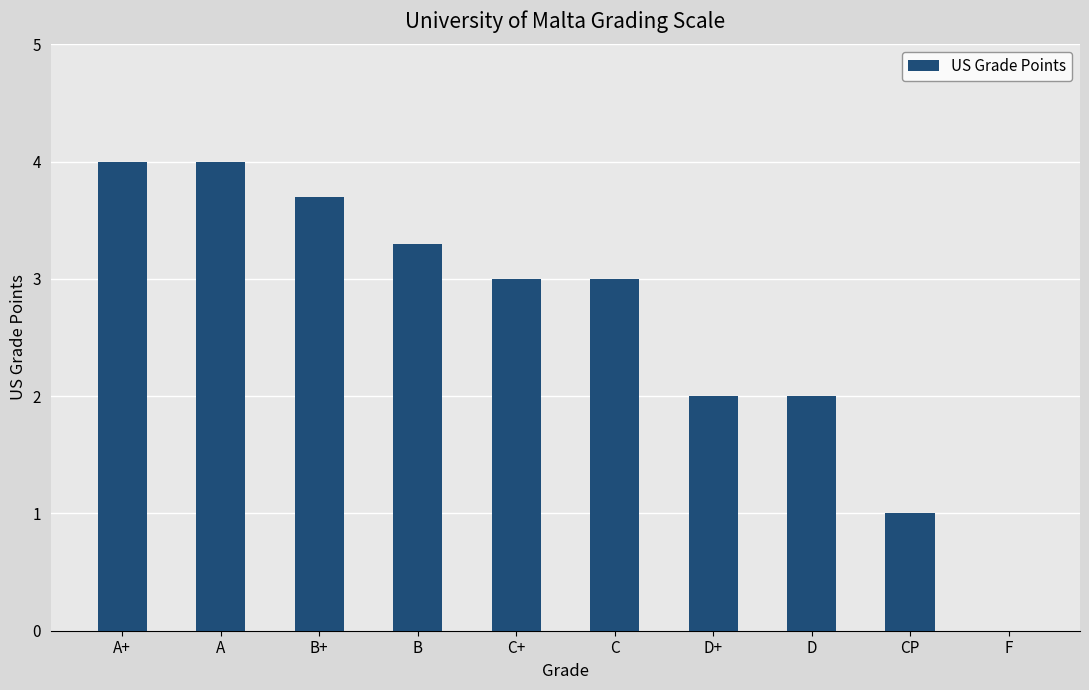

Reading right to left, extract all data points from this chart.

F=0.0	CP=1.0	D=2.0	D+=2.0	C=3.0	C+=3.0	B=3.3	B+=3.7	A=4.0	A+=4.0